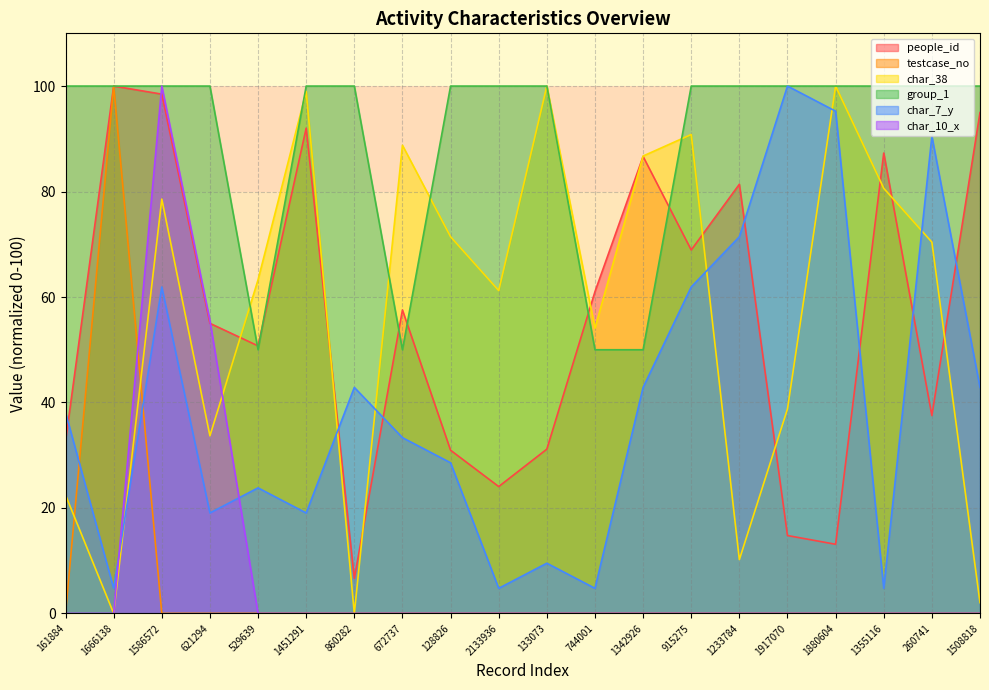

What are all the series names shown in the legend?

people_id, testcase_no, char_38, group_1, char_7_y, char_10_x